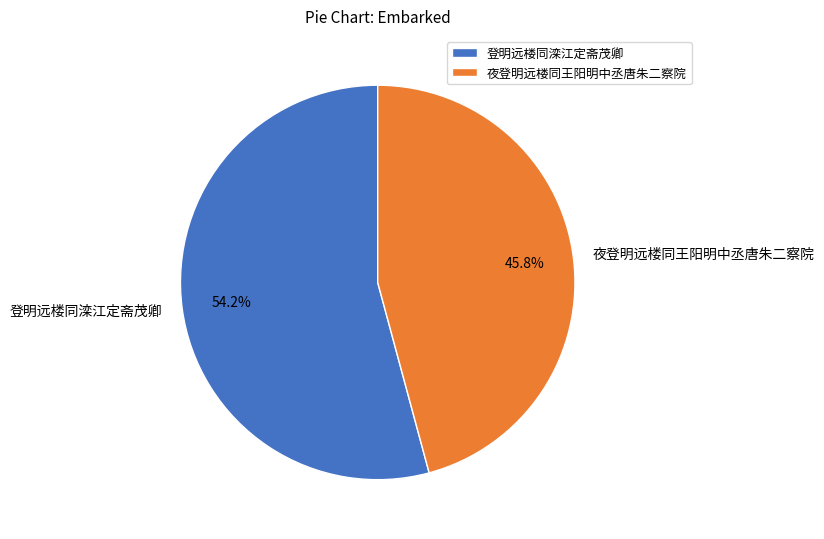

How many slices are in this pie chart?

2